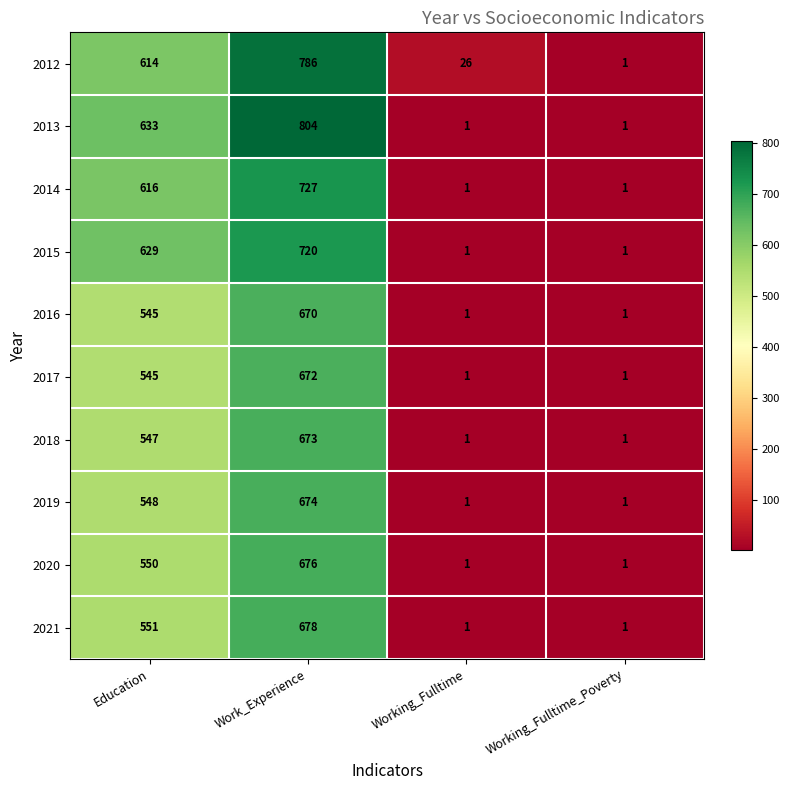

What is the difference between the maximum and minimum values in the 2014 series?

726